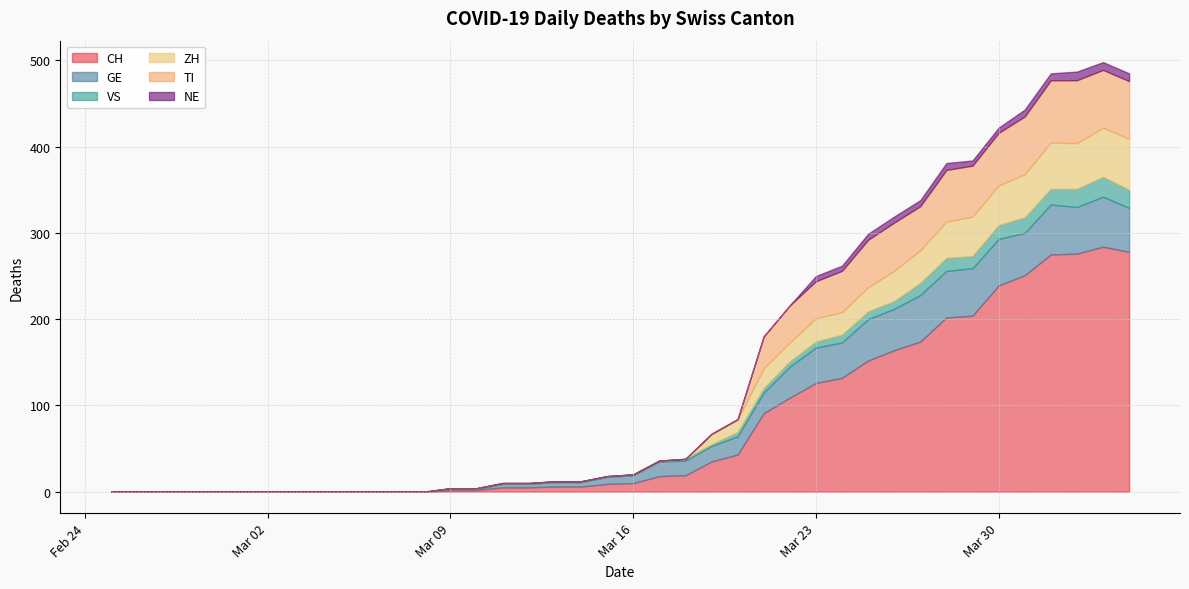

The value of ZH at 2020-03-04 is 0. True or false?

True